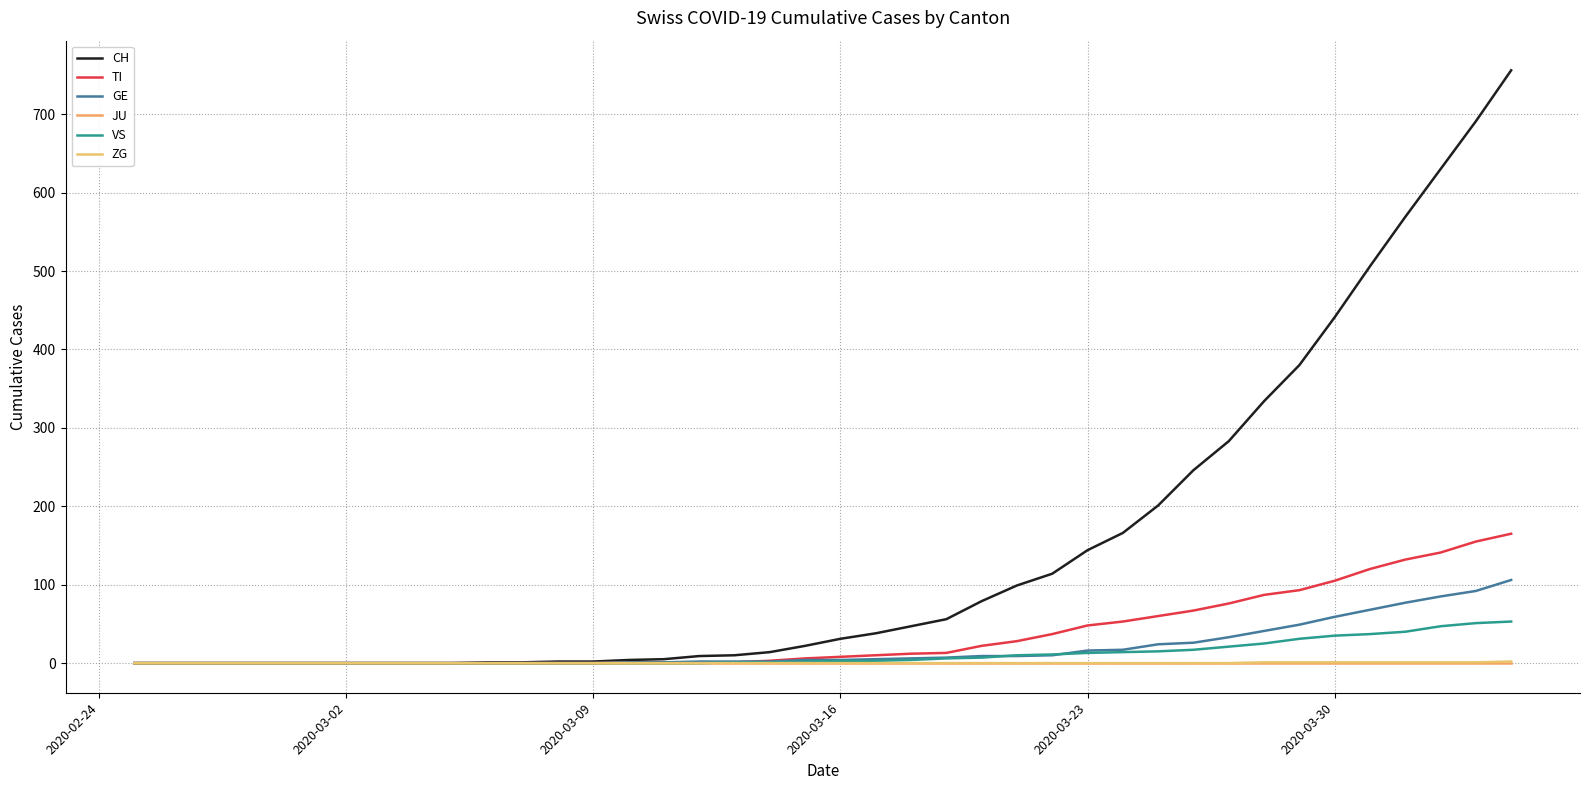

Count the number of data series in this chart.

6